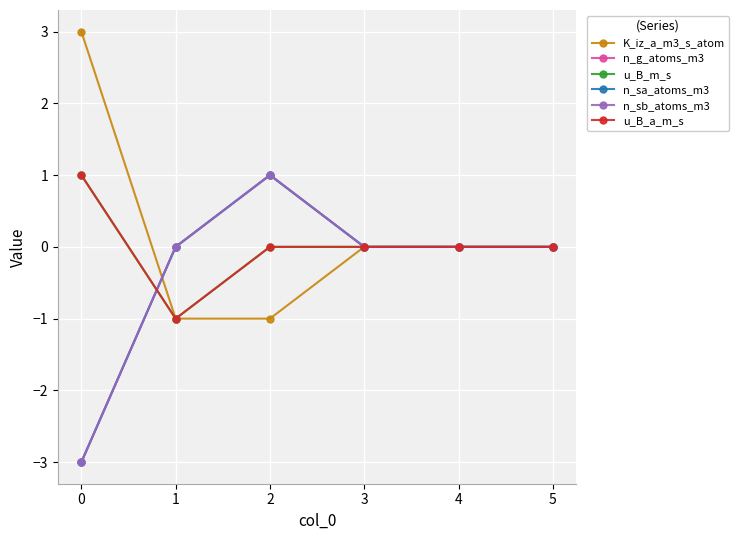

Between which two adjacent categories do K_iz_a_m3_s_atom and n_g_atoms_m3 first intersect?

0 and 1